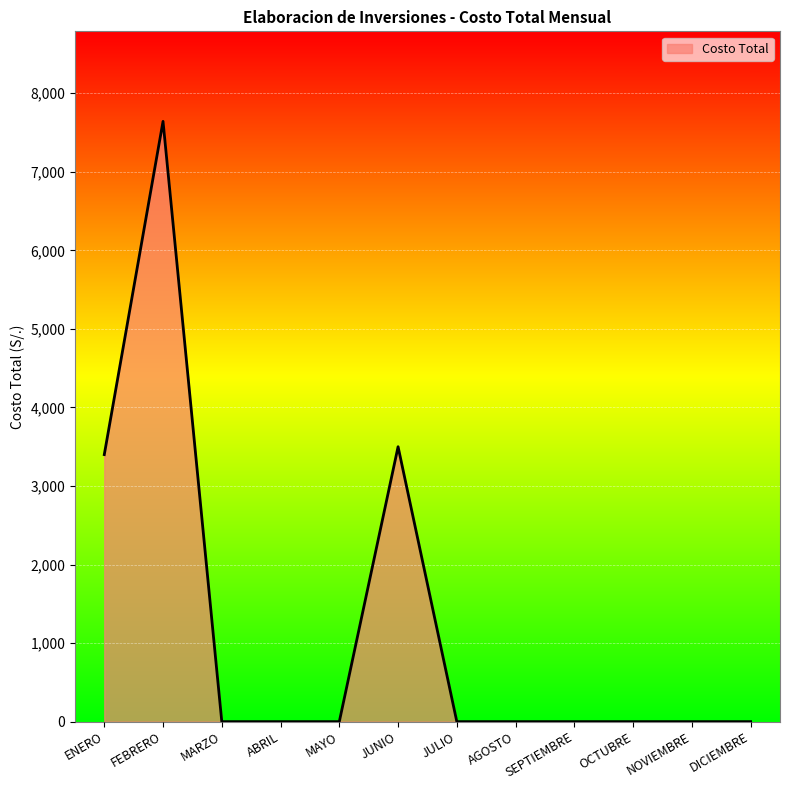

What is the change in value from ENERO to JULIO?

-3399.7